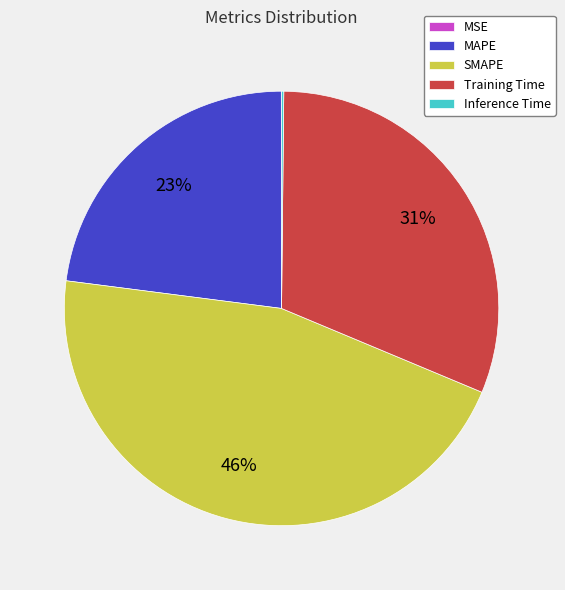

What percentage is the MAPE slice, to the nearest percent?

23%